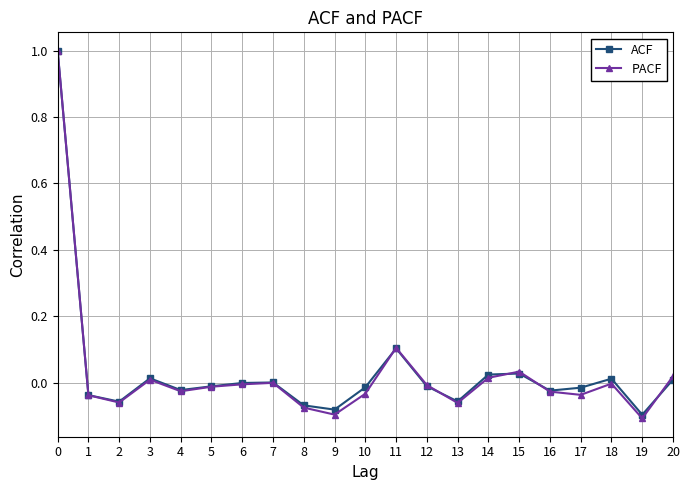

Between 10 and 14, which series saw the biggest shift?

PACF